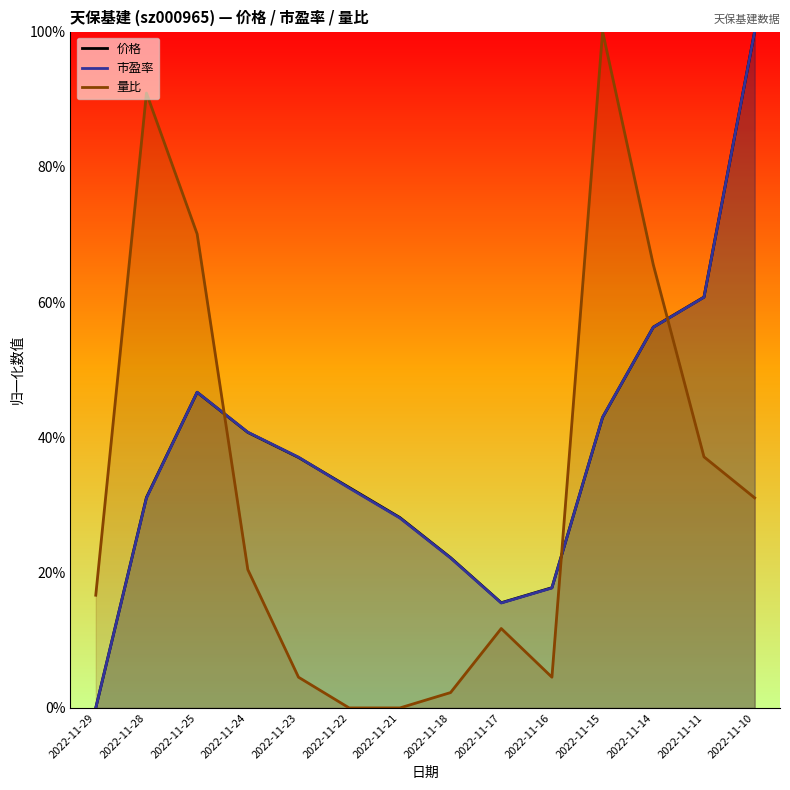

List the labels in order of 价格 value, largest first.

2022-11-10, 2022-11-11, 2022-11-14, 2022-11-25, 2022-11-15, 2022-11-24, 2022-11-23, 2022-11-22, 2022-11-28, 2022-11-21, 2022-11-18, 2022-11-16, 2022-11-17, 2022-11-29